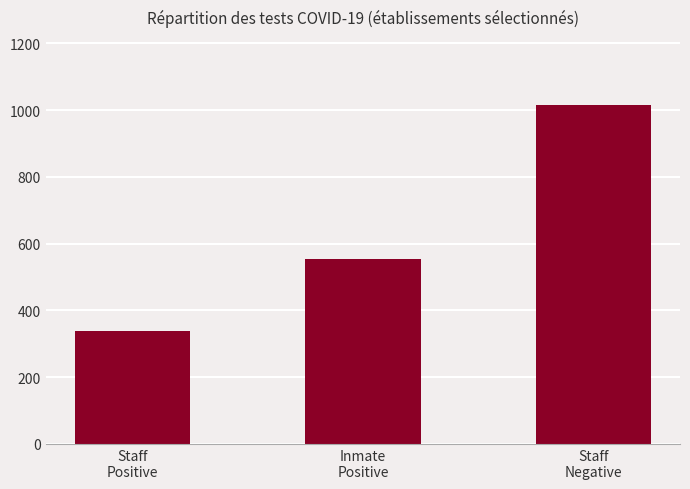

True or false: the data shows 571 at Staff
Negative.

False